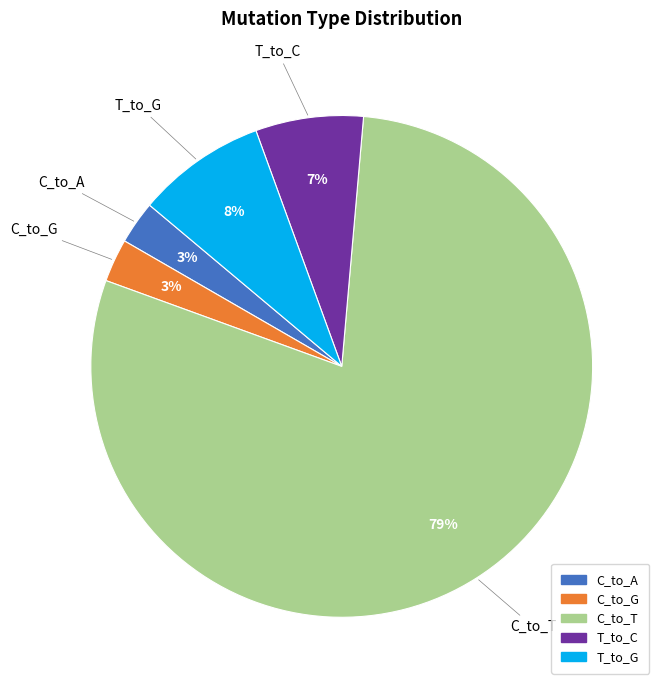

Is there any slice that represents more than half of the pie?

Yes